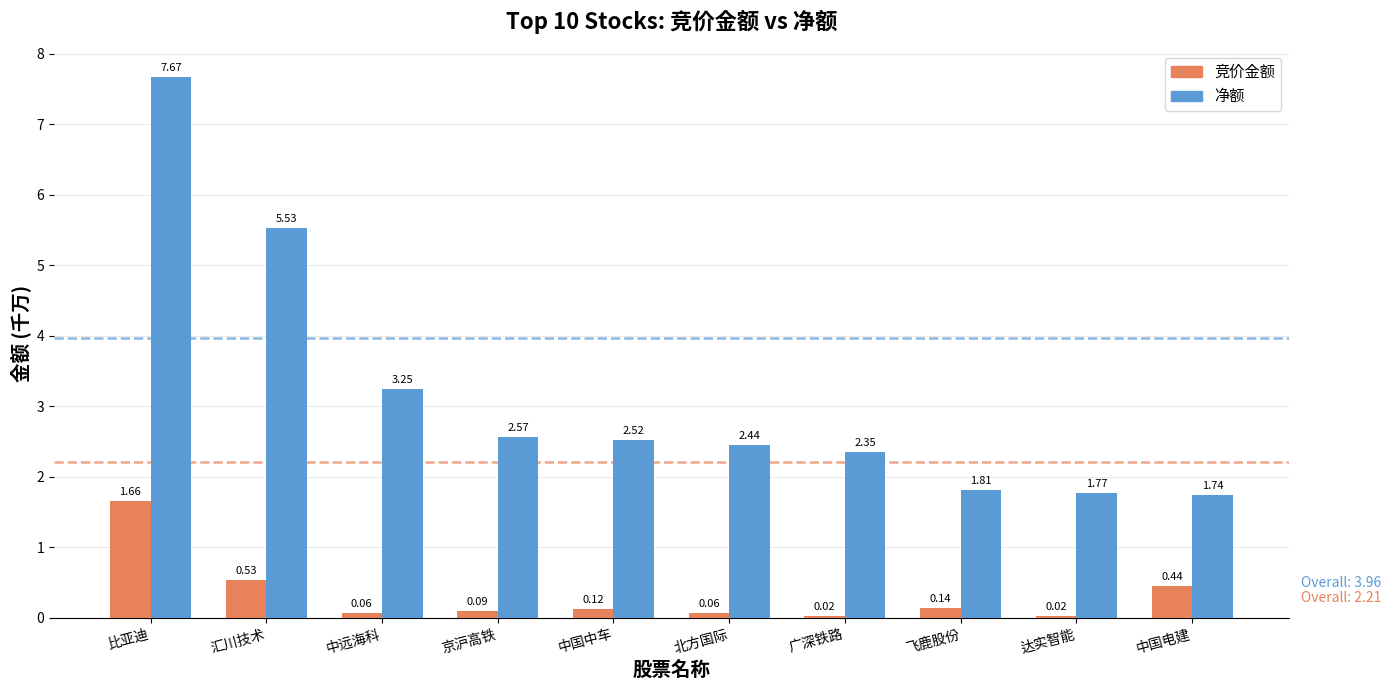

Which series changed the most between 比亚迪 and 飞鹿股份?

净额